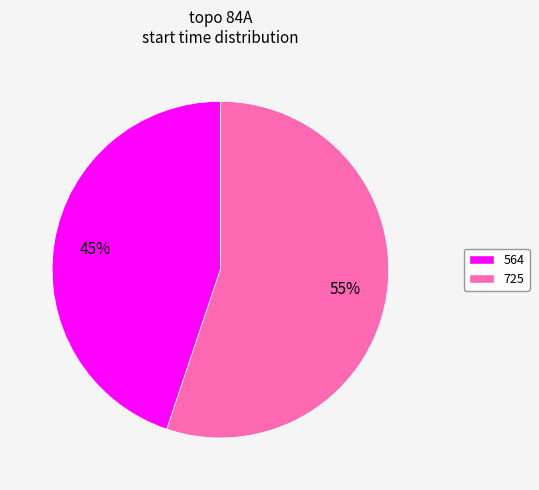

True or false: 725 accounts for 41% of the total.

False